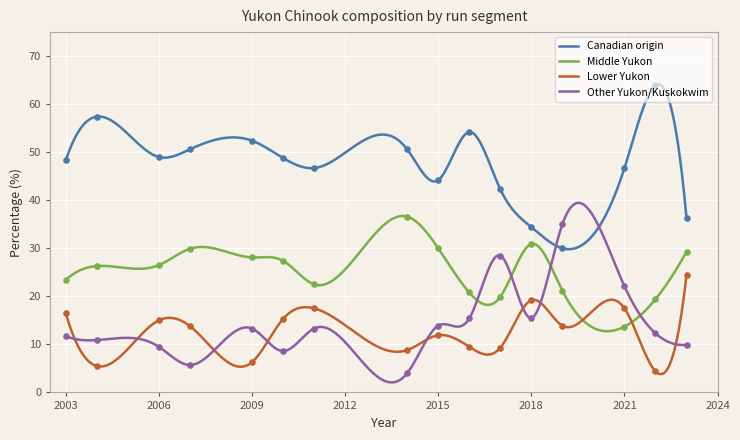

At which category is the sum across all series the highest?

2004